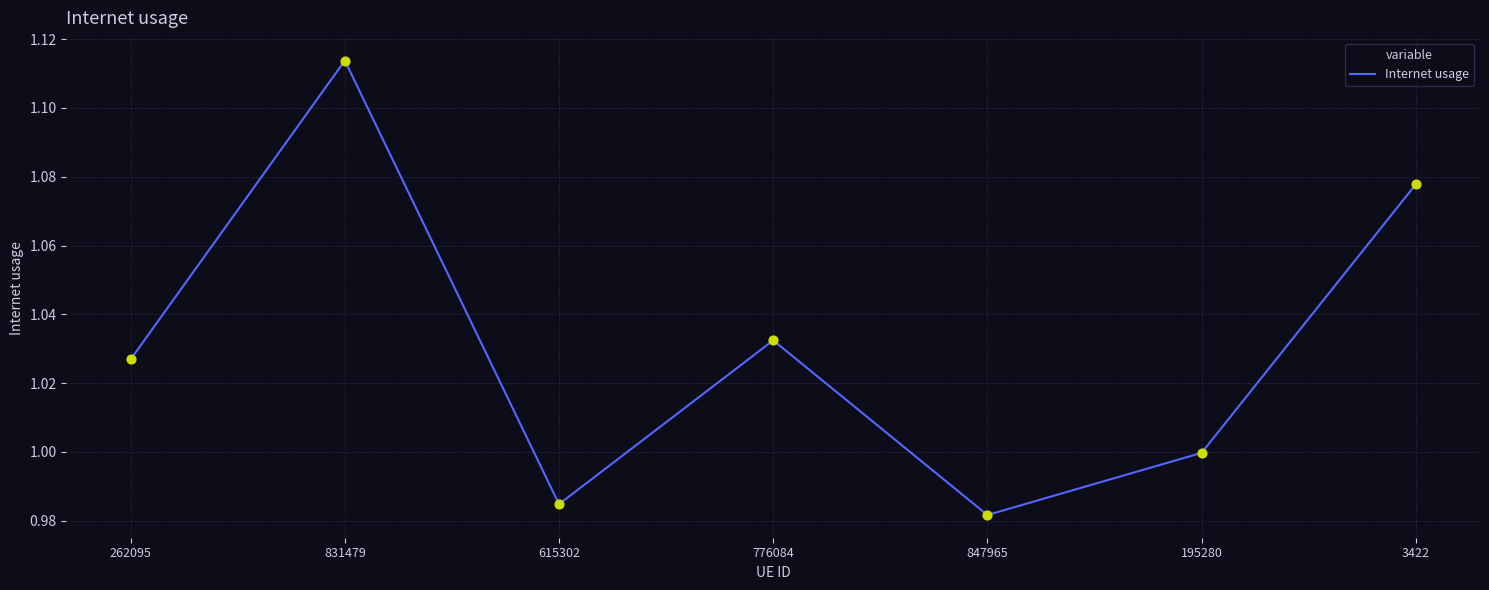

What is the ratio of the value at 776084 to the value at 831479?

0.9